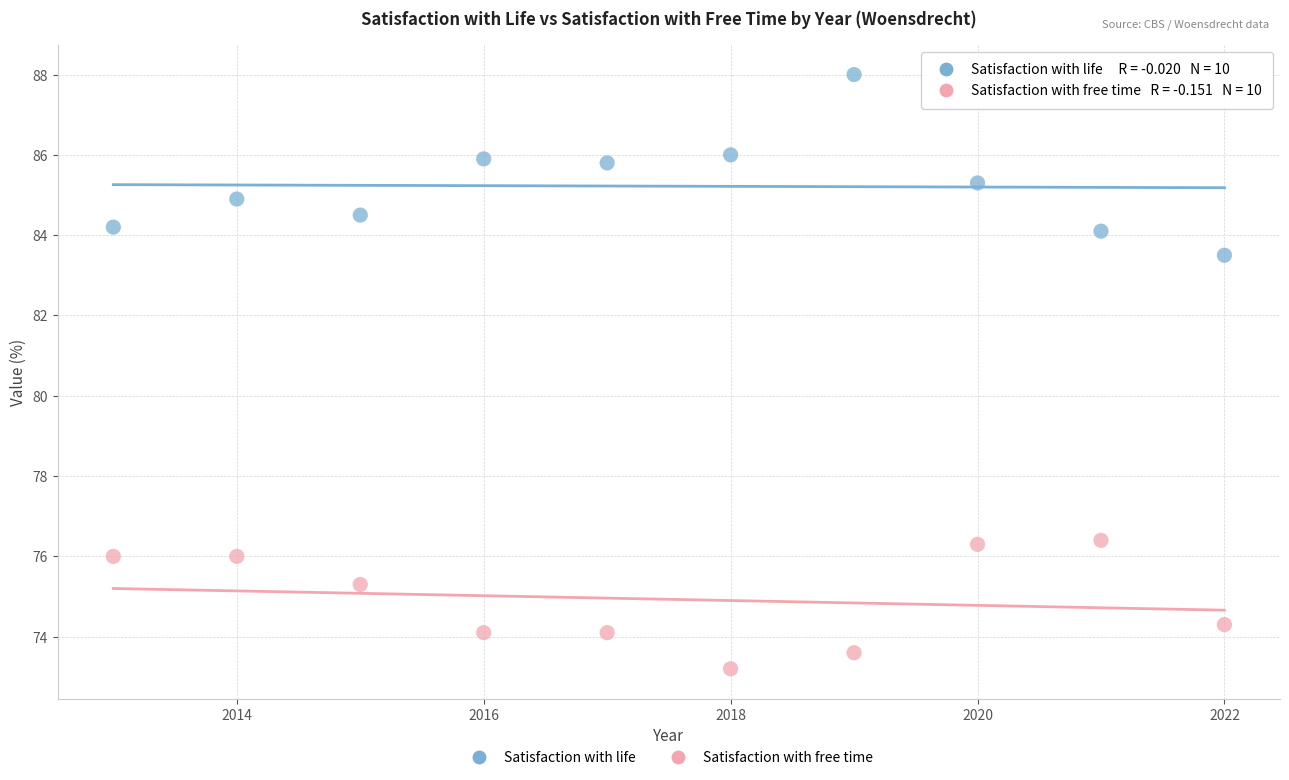

Across all data points, what is the range of X values (max minus min)?

9.0